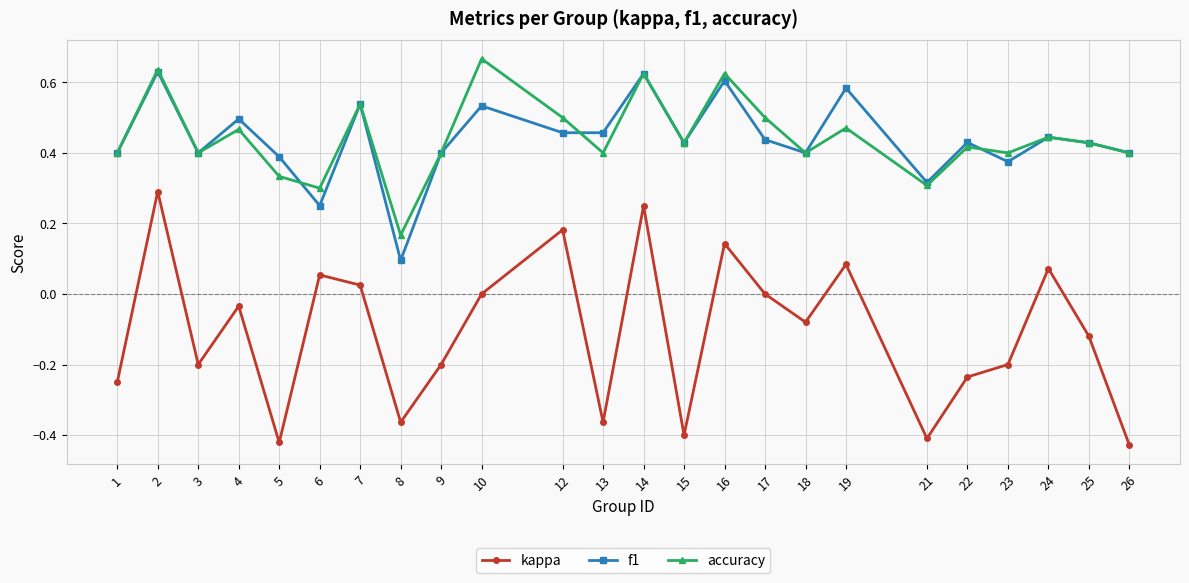

Does the chart display data point markers on the line(s)?

Yes